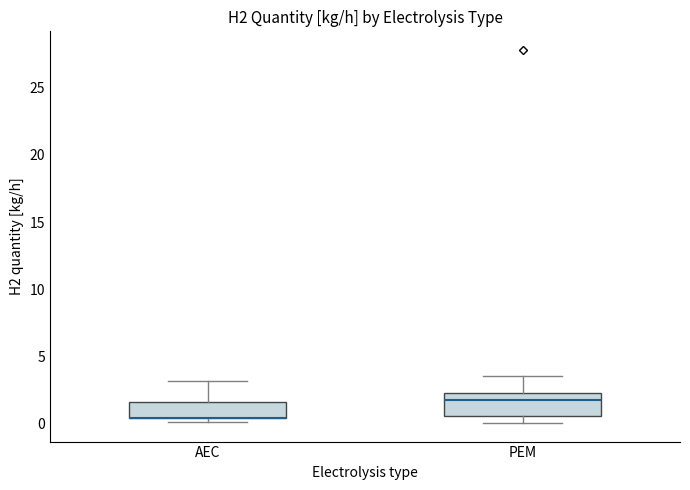

Comparing the boxes themselves (not the whiskers), which one is the tallest?

PEM